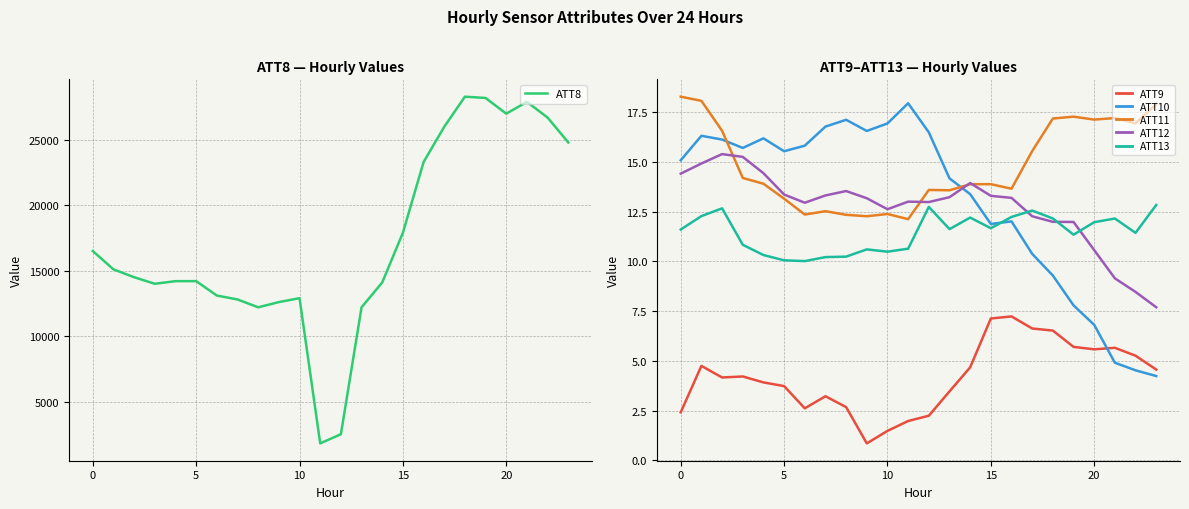

True or false: ATT10 and ATT8 cross at least once.

False